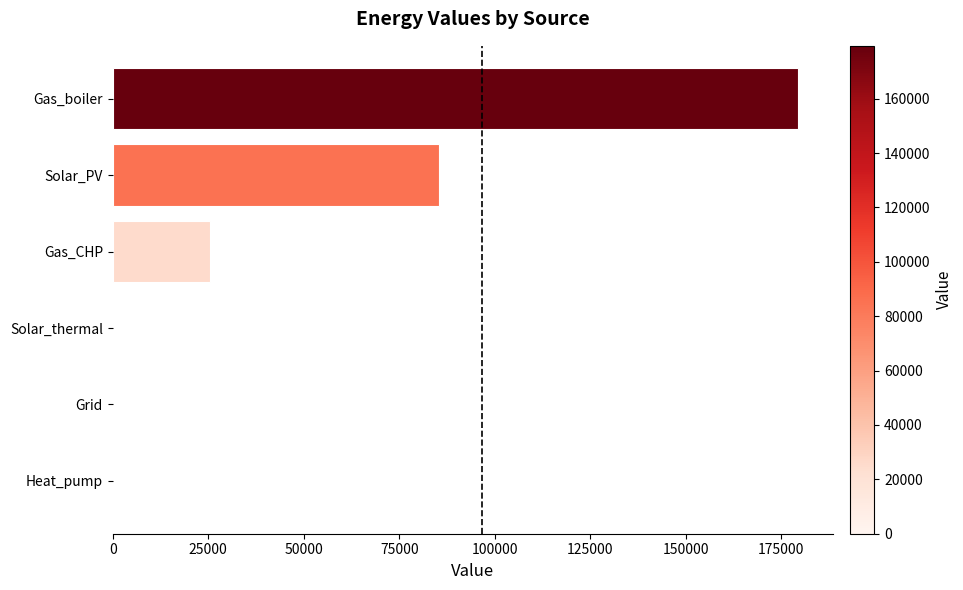

Where is the data nearest to the value 89711?

Solar_PV